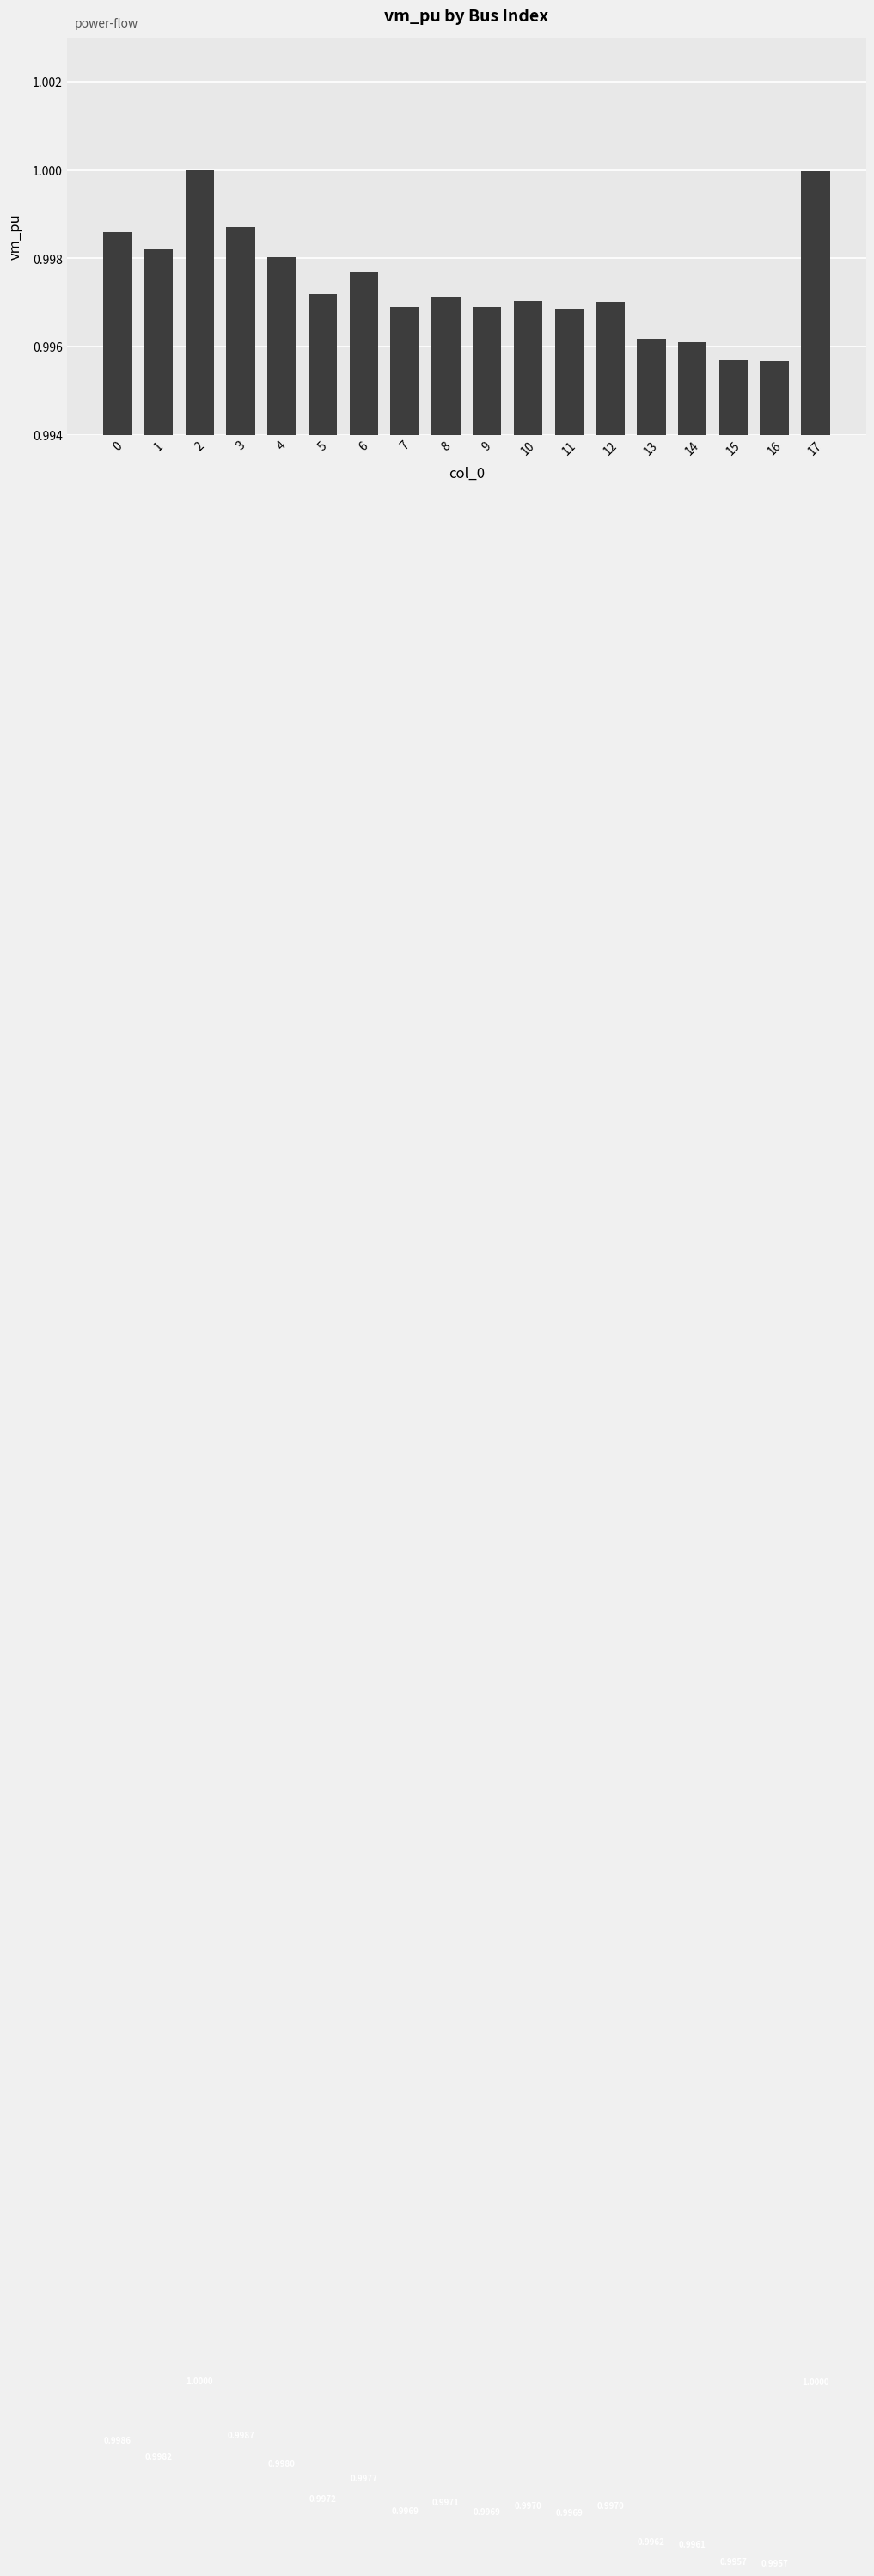

Between 15 and 8, which is larger?

8